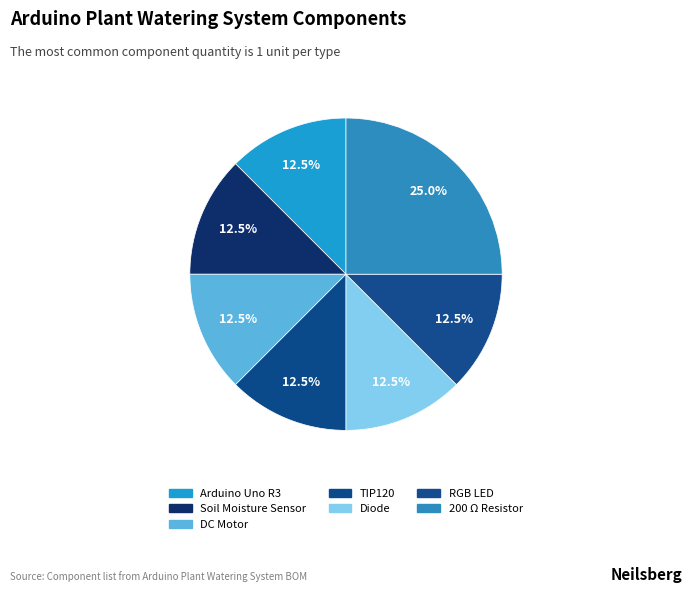

Is Diode the majority of the pie?

No